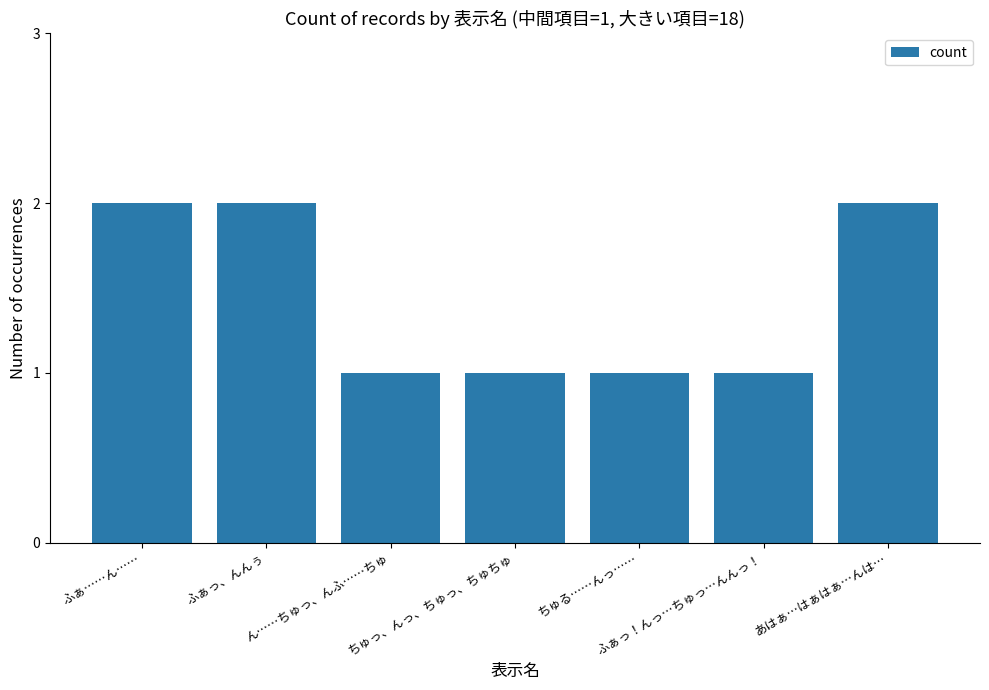

The chart shows a value of 1 at ふぁっ！んっ…ちゅっ…んんっ！. True or false?

True